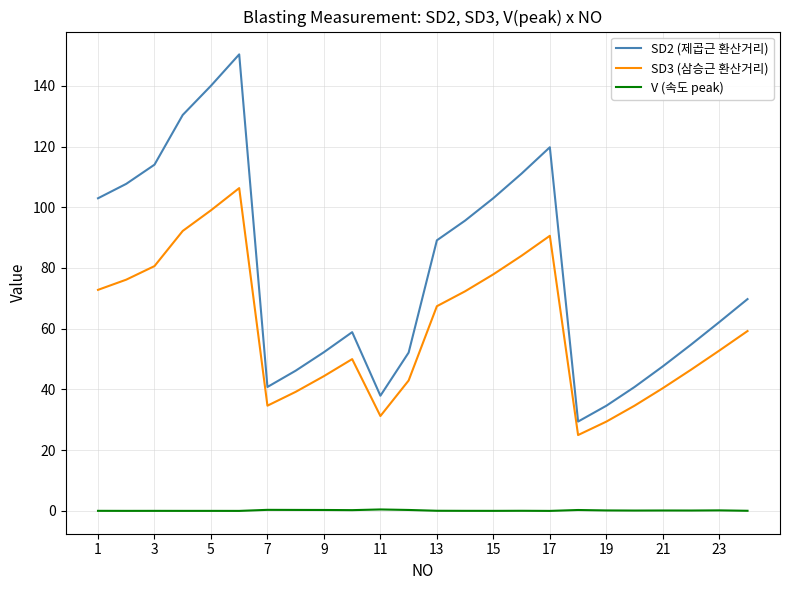

Rank the series by their average value, from lowest to highest.

V (속도 peak), SD3 (삼승근 환산거리), SD2 (제곱근 환산거리)